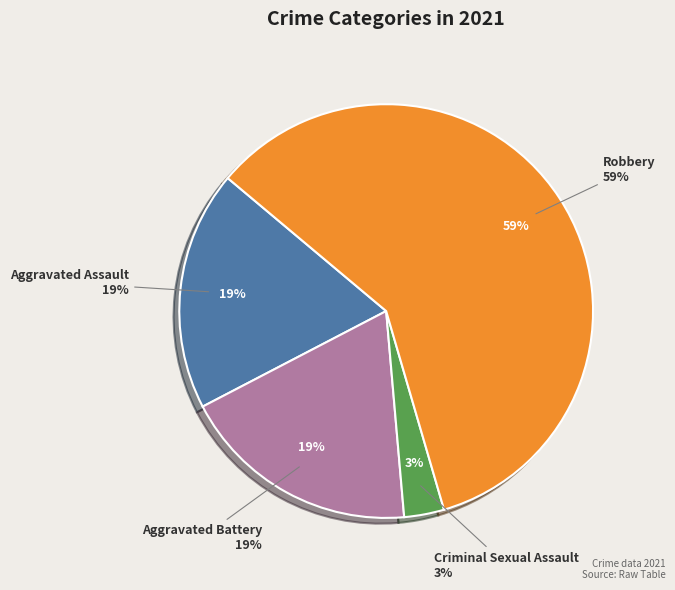

How many segments does this pie chart have?

4